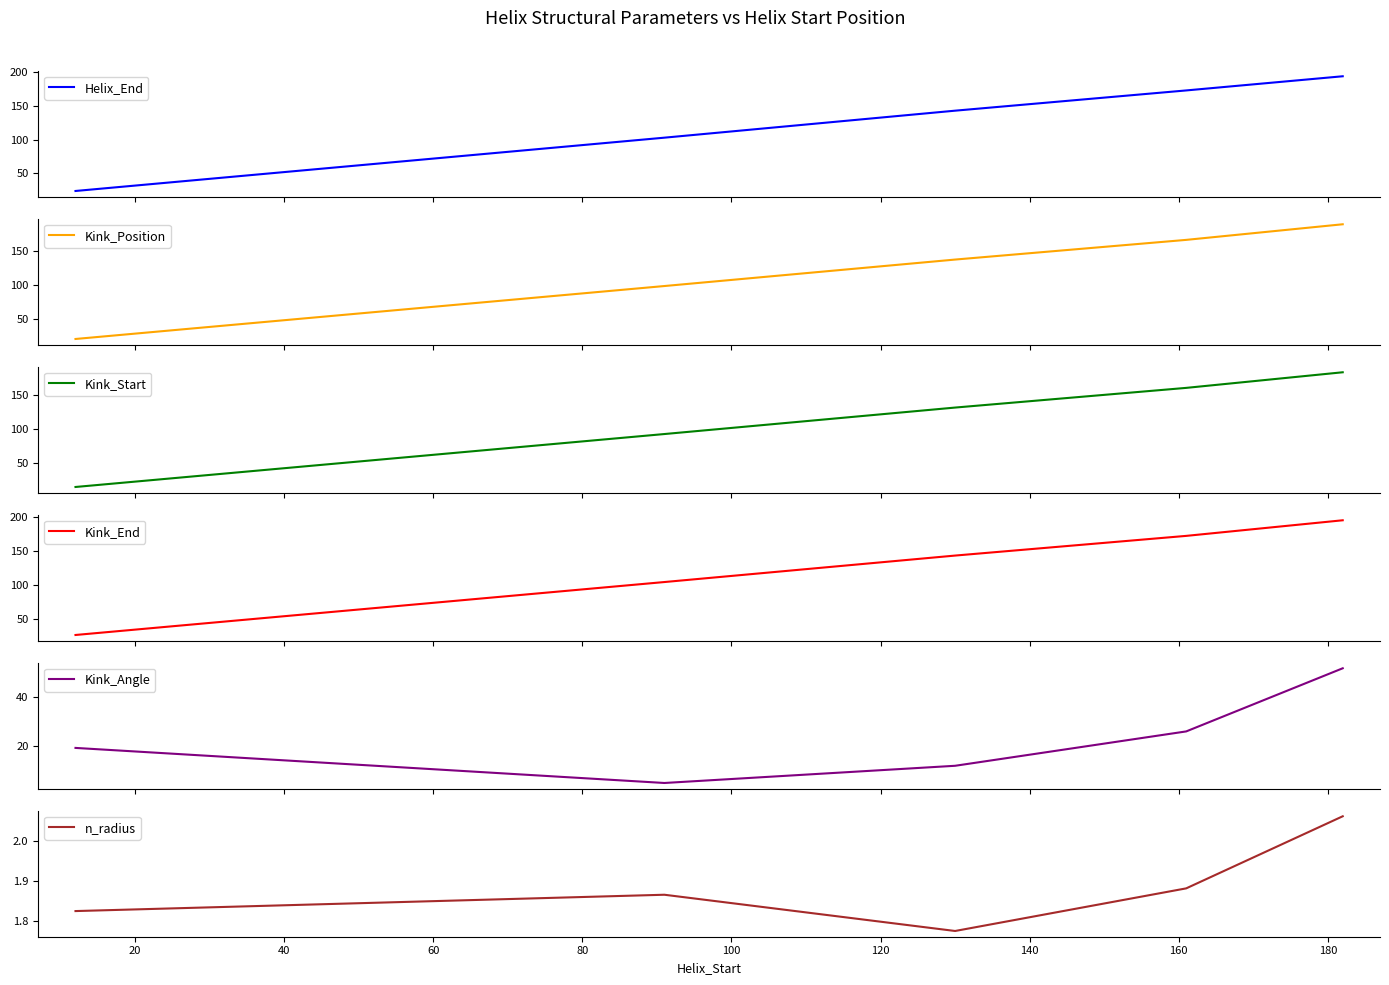

How many lines are shown in the chart?

6